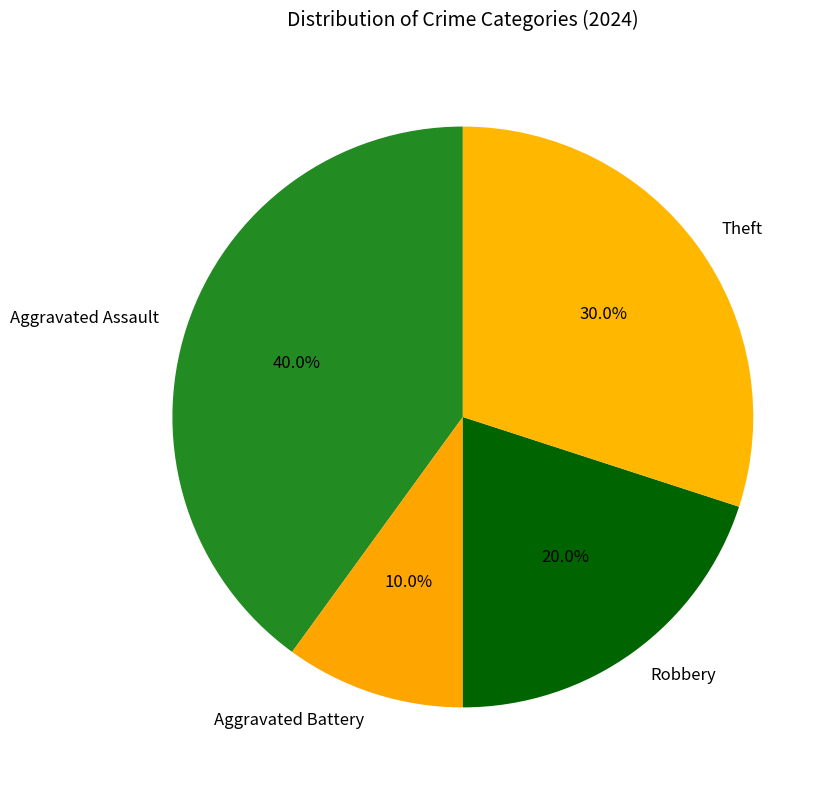

How many slices are in this pie chart?

4